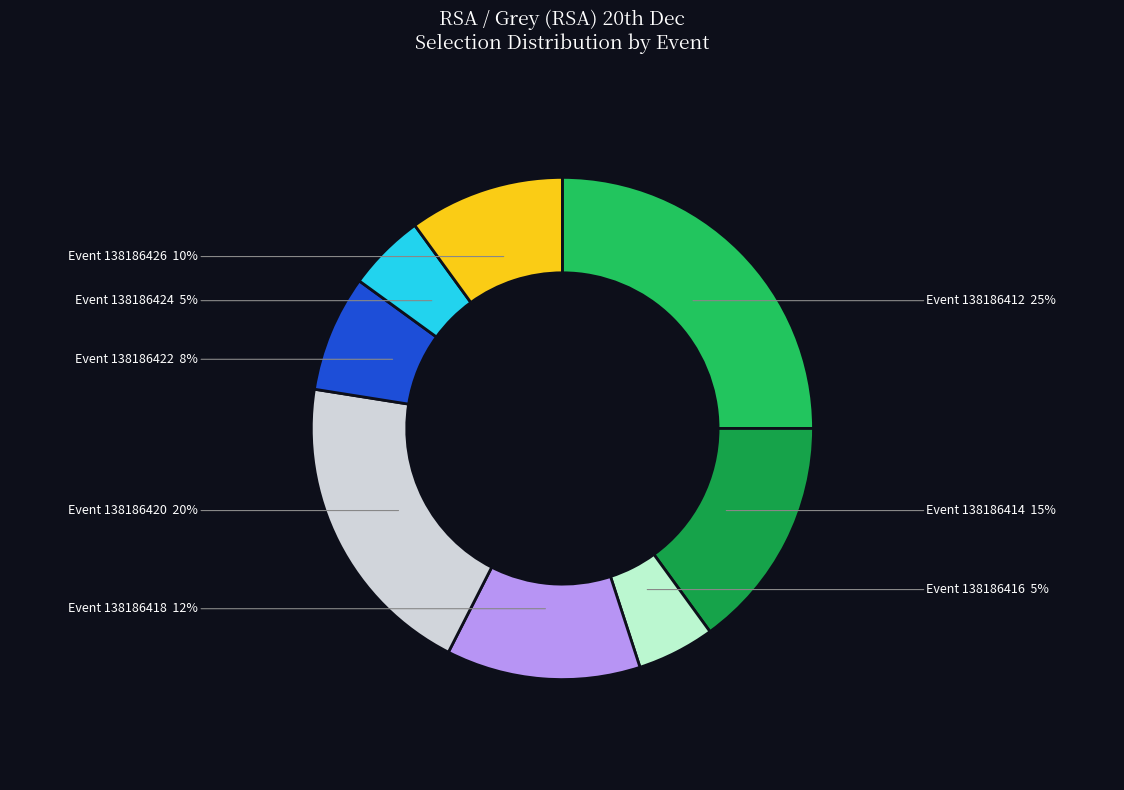

To the nearest percent, what is the average slice percentage?

12%